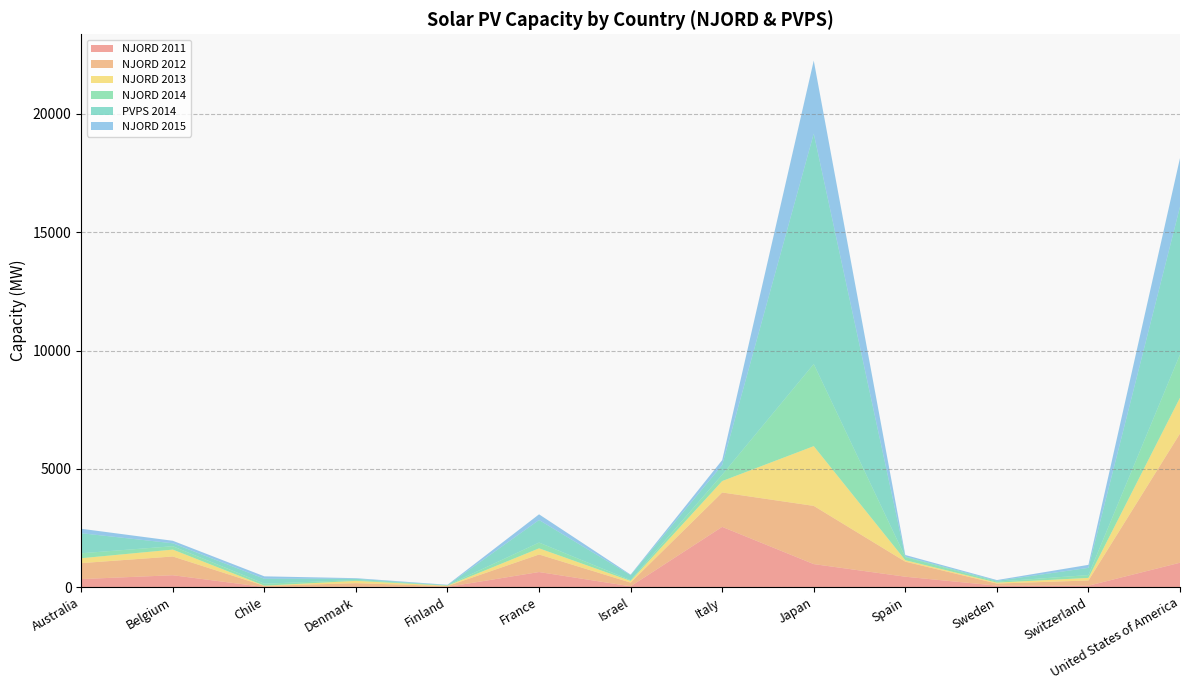

Reading right to left, transcribe all the data shown in this chart.

NJORD 2011: 1029.8	57.3	59.7	437.9	971.2	2545.0	32.9	636.0	8.6	12.3	2.0	500.6	338.2
NJORD 2012: 5461.4	223.1	89.8	637.3	2461.7	1455.1	156.9	742.5	34.8	153.3	49.8	793.2	675.1
NJORD 2013: 1515.5	106.8	39.1	60.0	2524.7	482.0	70.3	259.3	14.9	97.6	7.4	290.7	207.0
NJORD 2014: 1824.0	121.1	41.0	132.1	3472.0	267.4	31.0	244.0	20.8	34.9	82.8	143.0	209.1
PVPS 2014: 6245.0	305.0	35.0	23.0	9740.0	409.0	211.0	954.0	0.0	53.0	209.0	124.0	848.0
NJORD 2015: 2060.3	127.0	32.2	65.9	3086.6	208.9	25.2	240.1	18.5	25.8	103.0	106.6	188.2